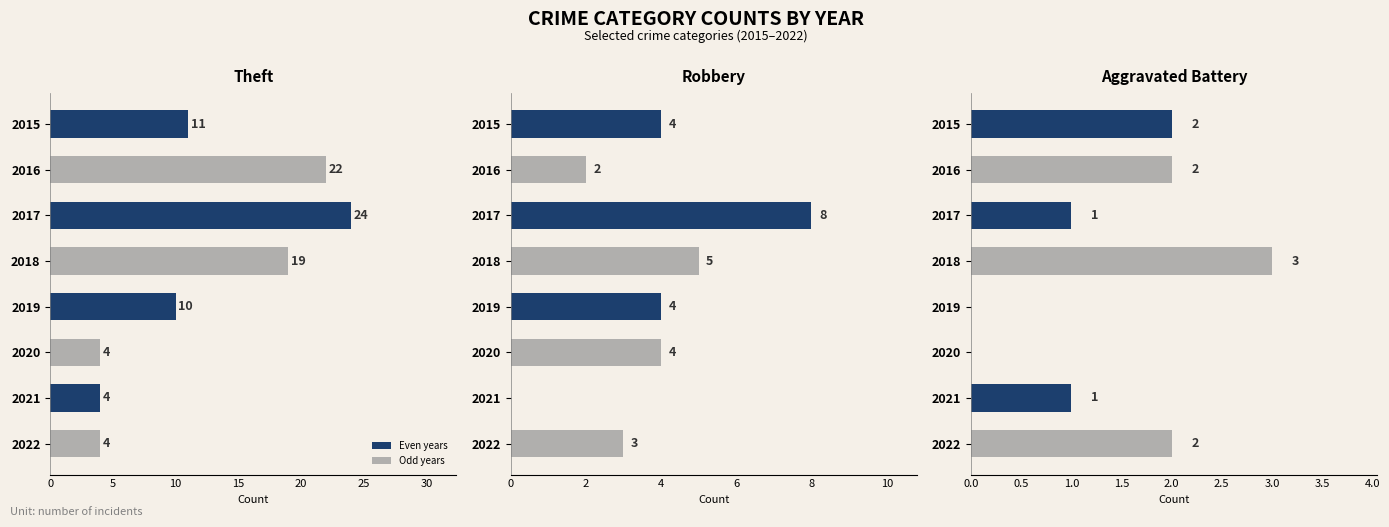

How many data points does each series have?

8